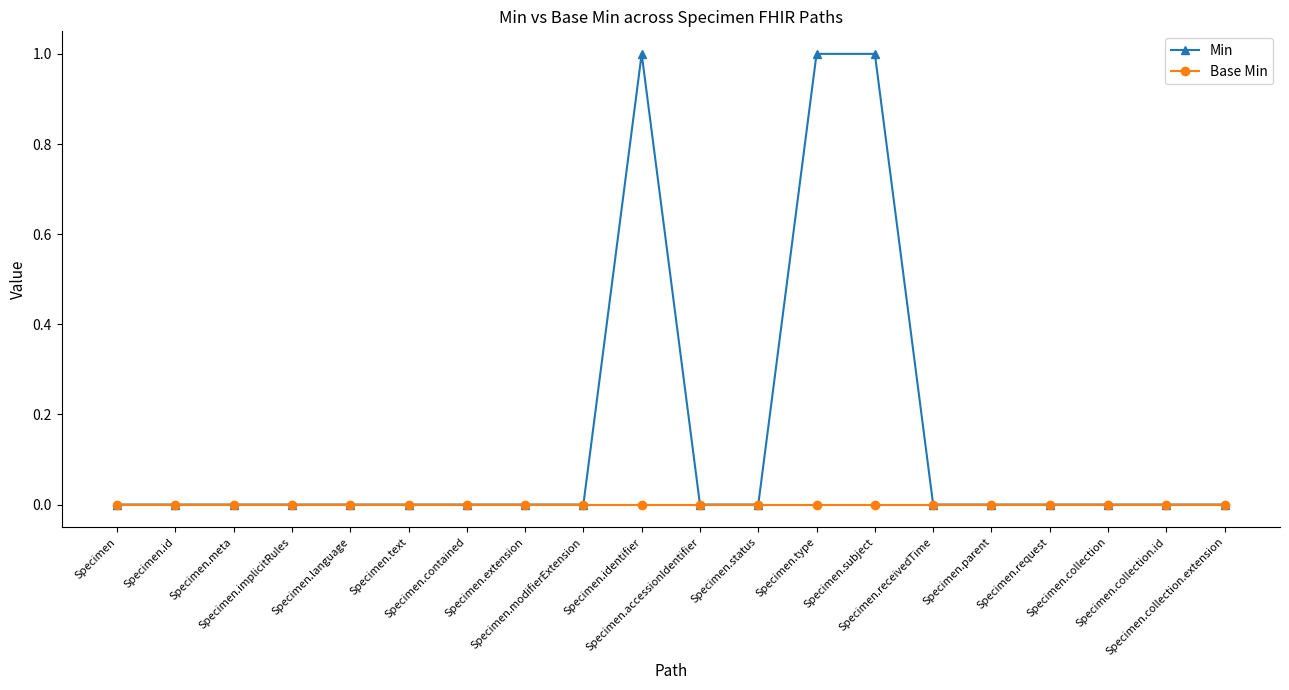

Which series has the largest total across all categories?

Min